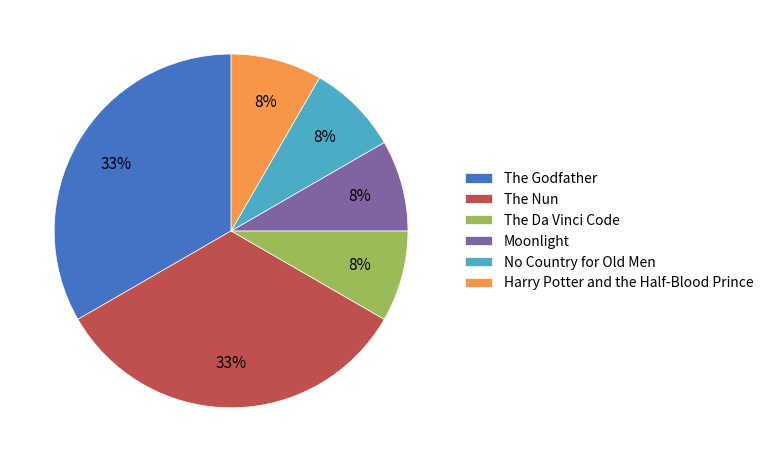

Does any single category account for the majority?

No